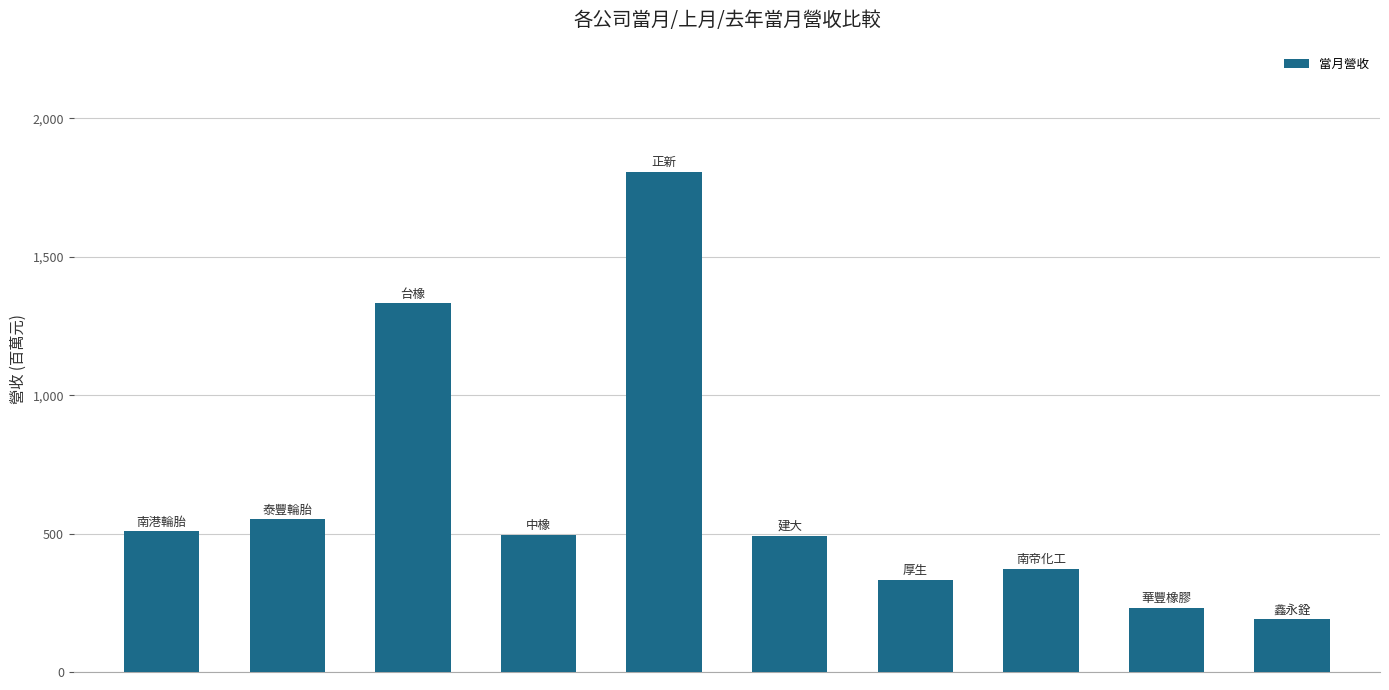

How many bars are there in total?

10